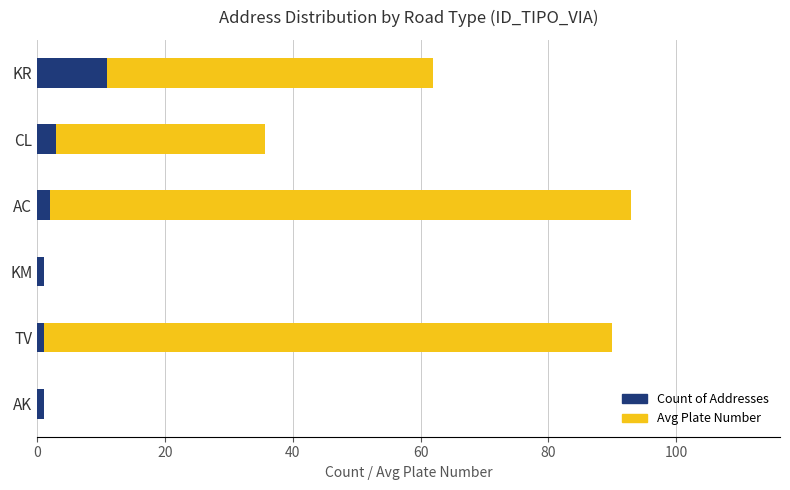

What is the sum of all Count of Addresses values?

19.0